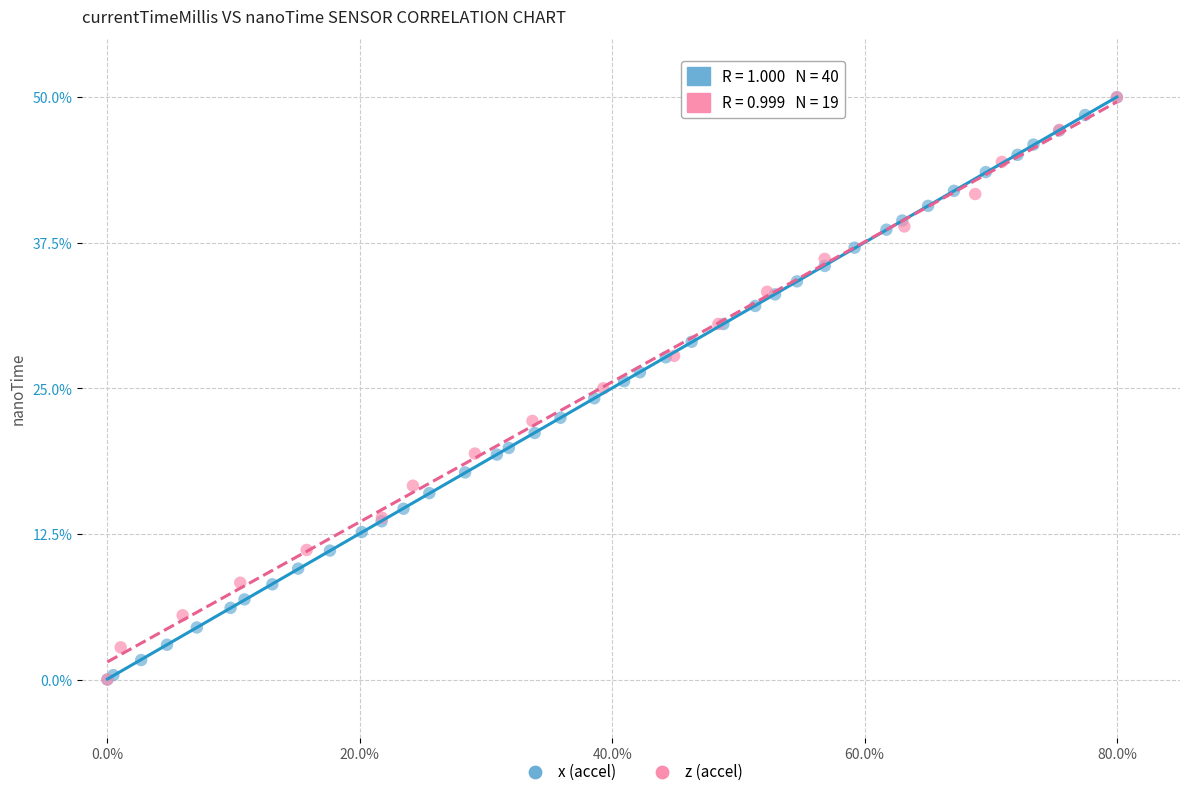

What are all the series names shown in the legend?

x (accel), z (accel)